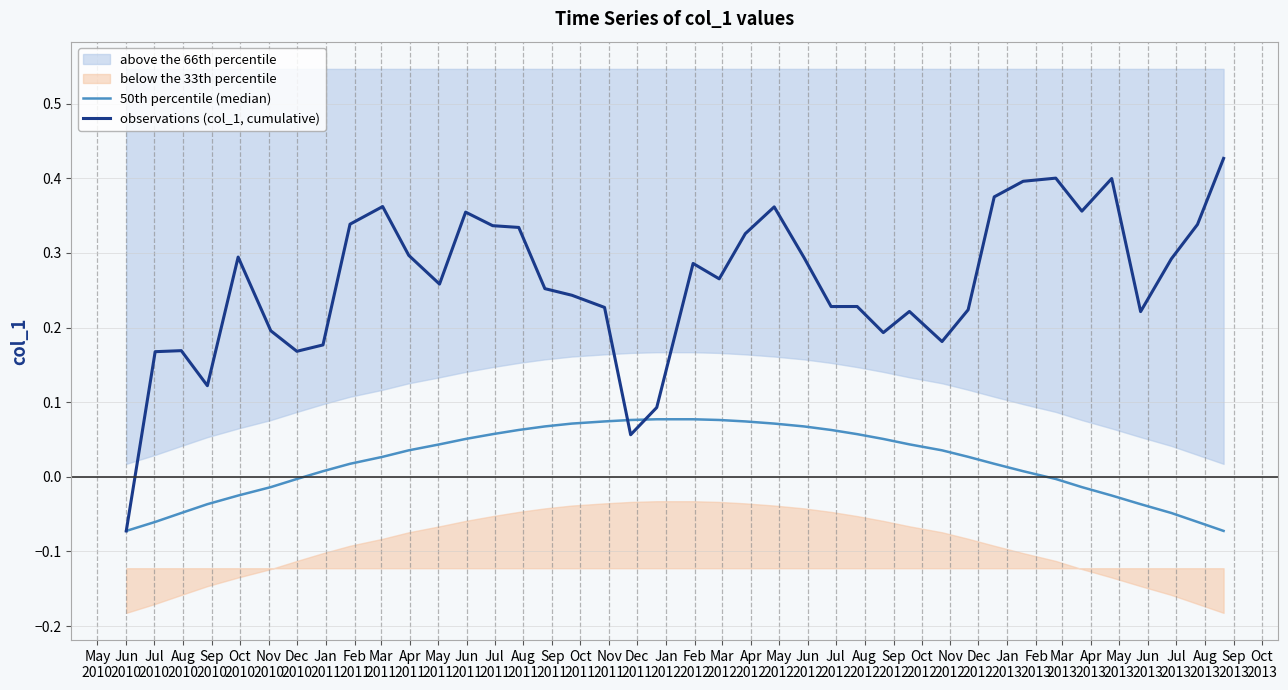

Which series ends up on top after the final intersection of observations (col_1, cumulative) and 50th percentile (median)?

observations (col_1, cumulative)